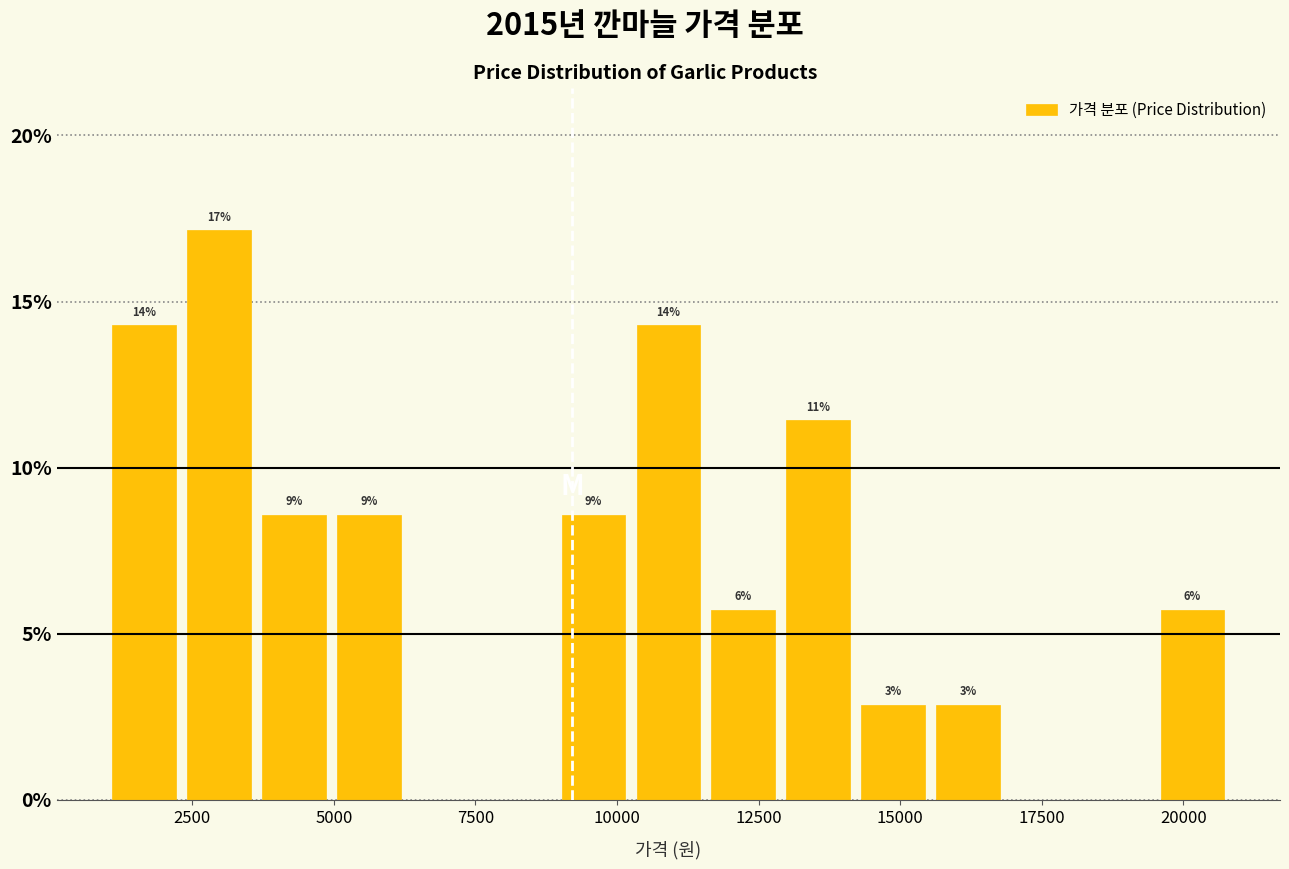

Read against the x-axis, roughly where is the centre of the tallest bar?

3000